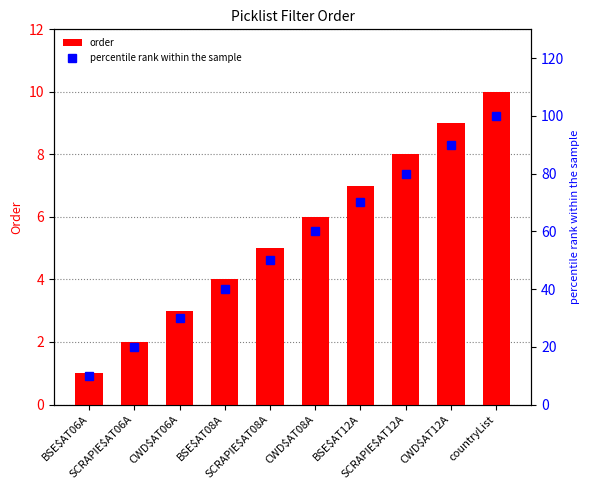

Does the chart contain any negative values?

No